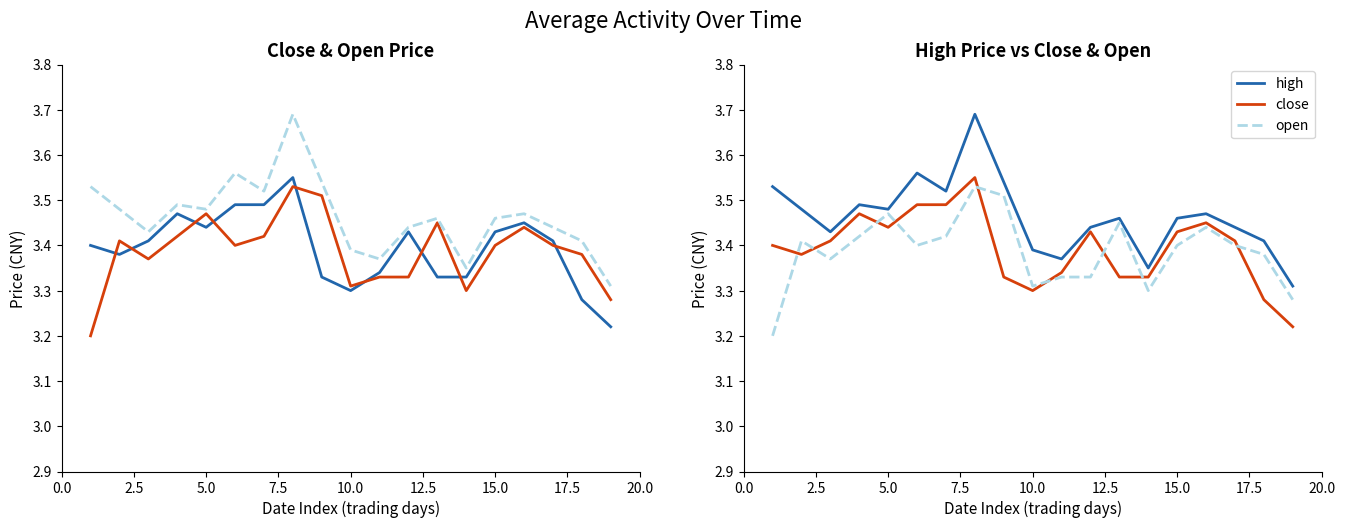

What position from the left is 12.5?

6